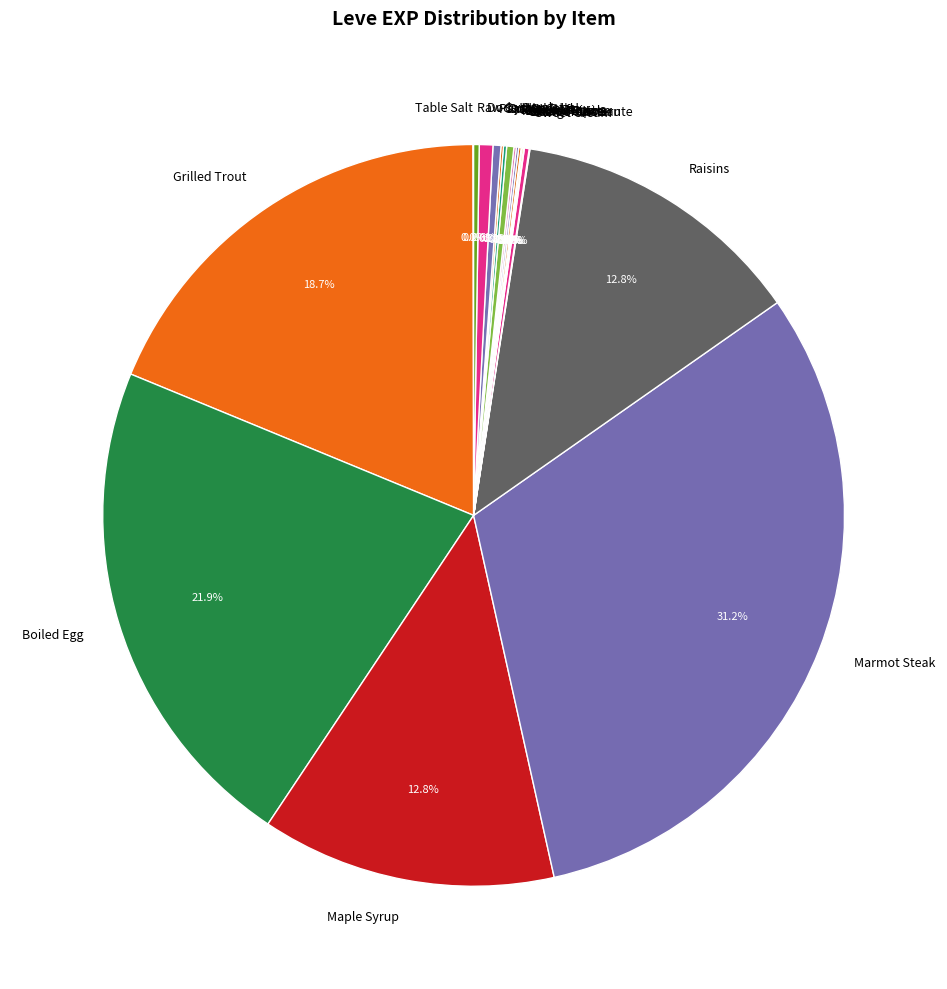

What is the largest slice in the pie chart?

Marmot Steak